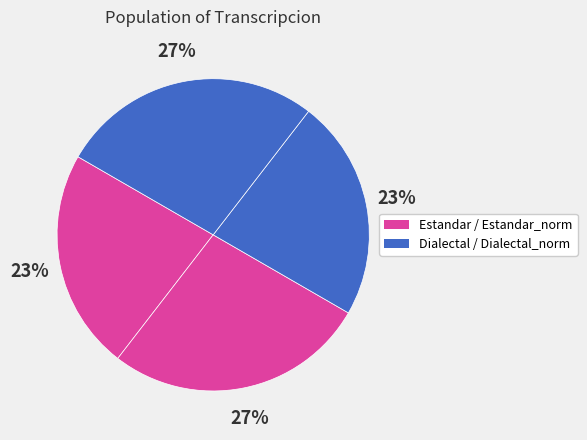

Is there any slice that represents more than half of the pie?

No